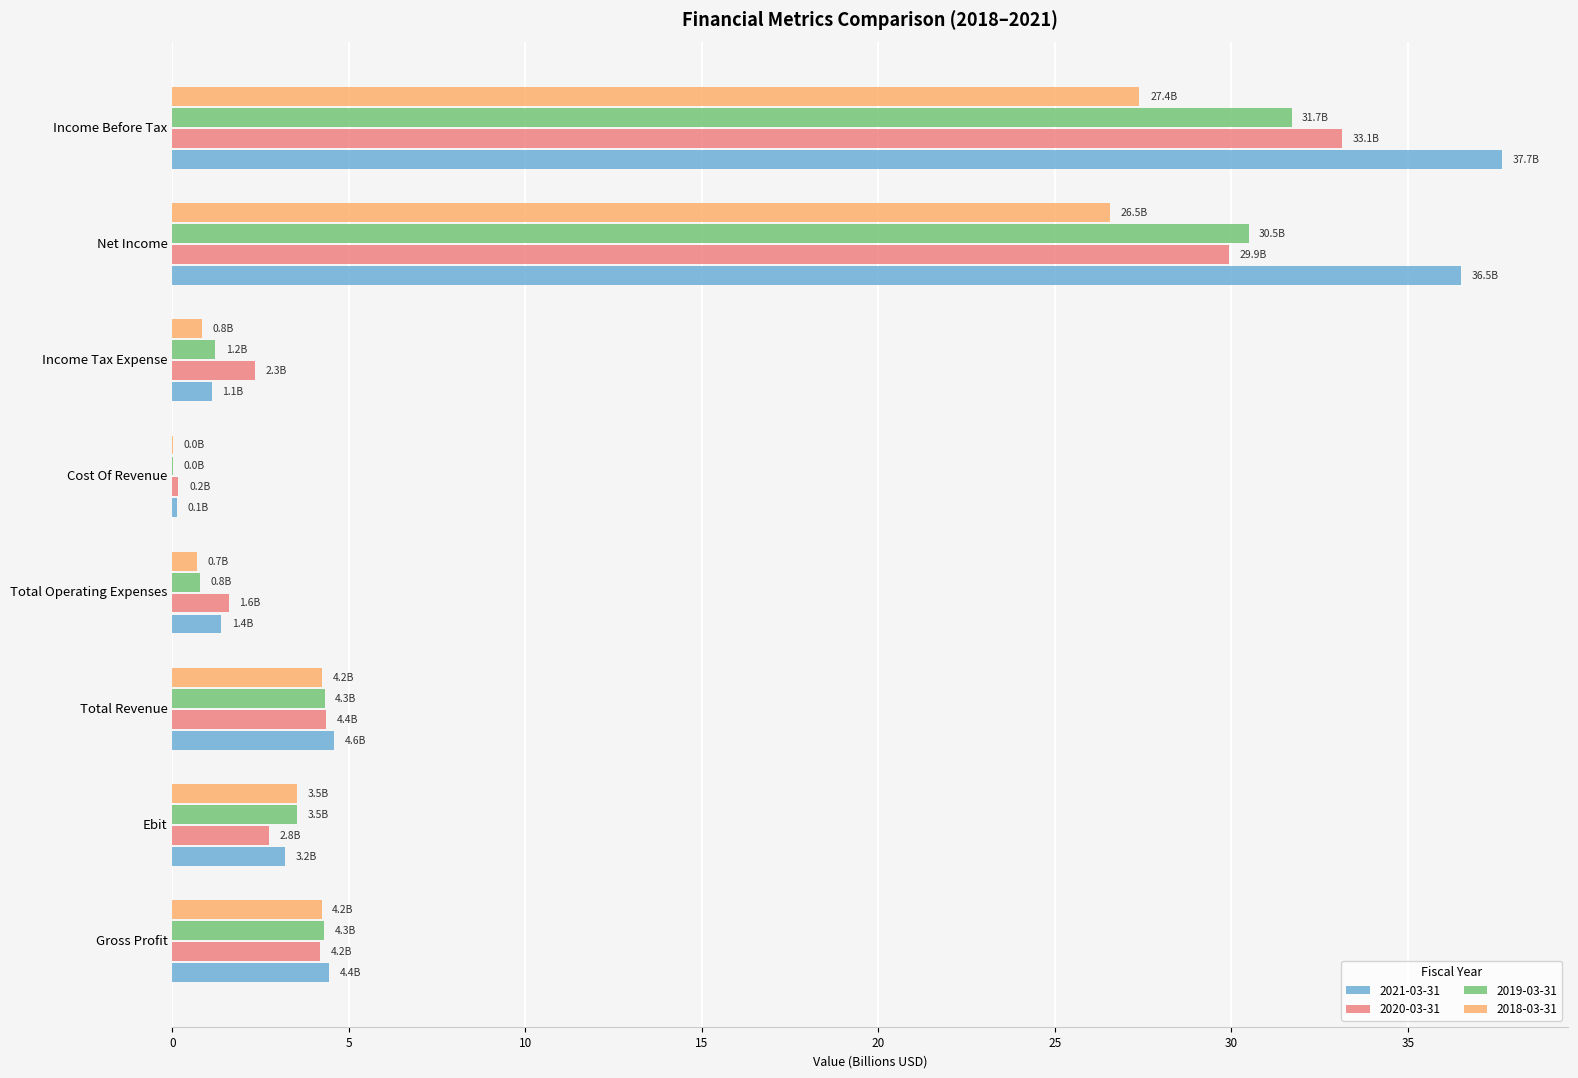

True or false: 2019-03-31 has a value of 1.6 at Ebit.

False